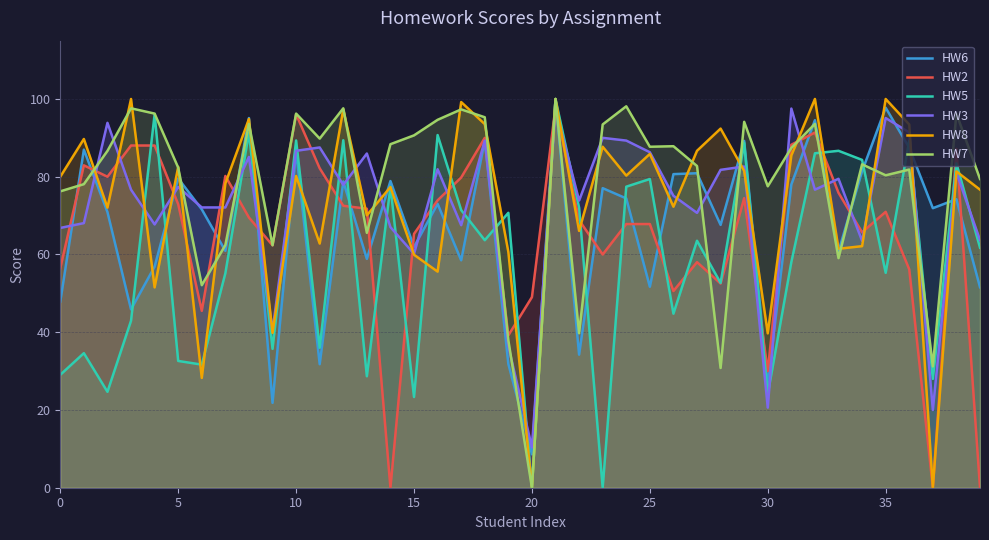

True or false: HW2 and HW7 intersect in this chart.

True